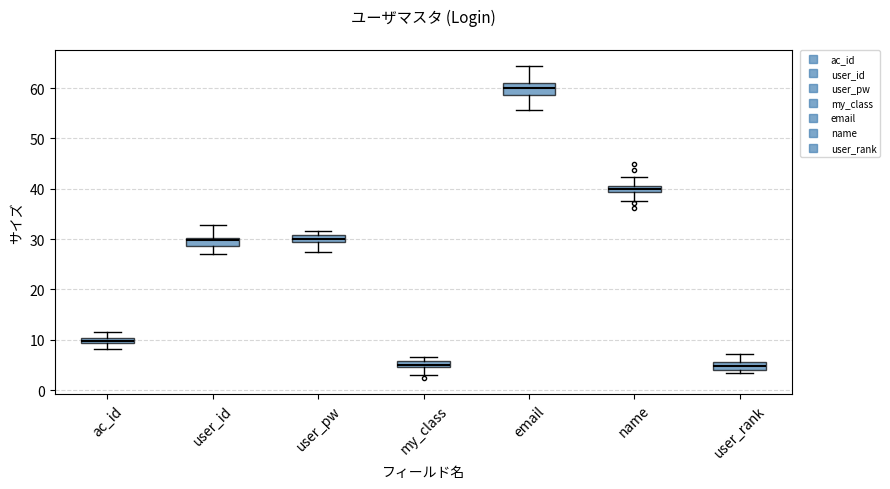

Which box's median line is the highest?

email